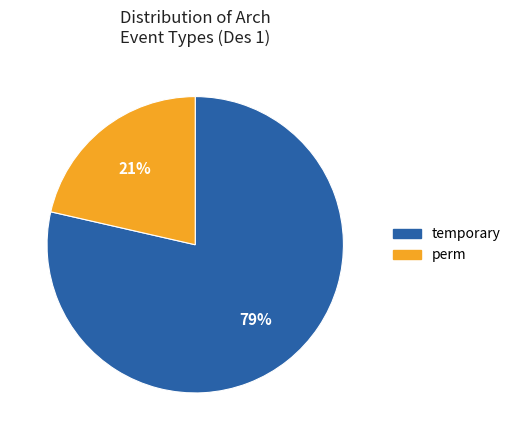

Does any single category account for the majority?

Yes